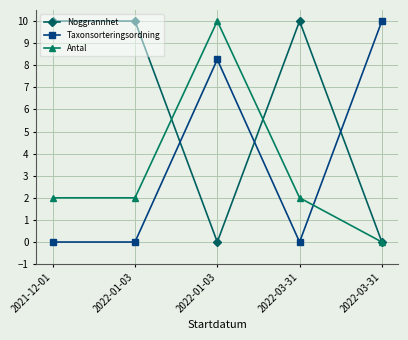

The value of Taxonsorteringsordning at 2022-01-03 is 12.4. True or false?

False